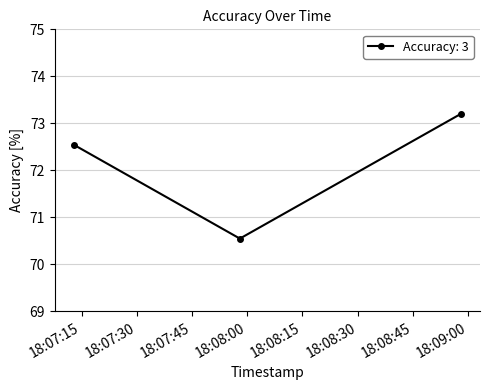

How many lines are shown in the chart?

1